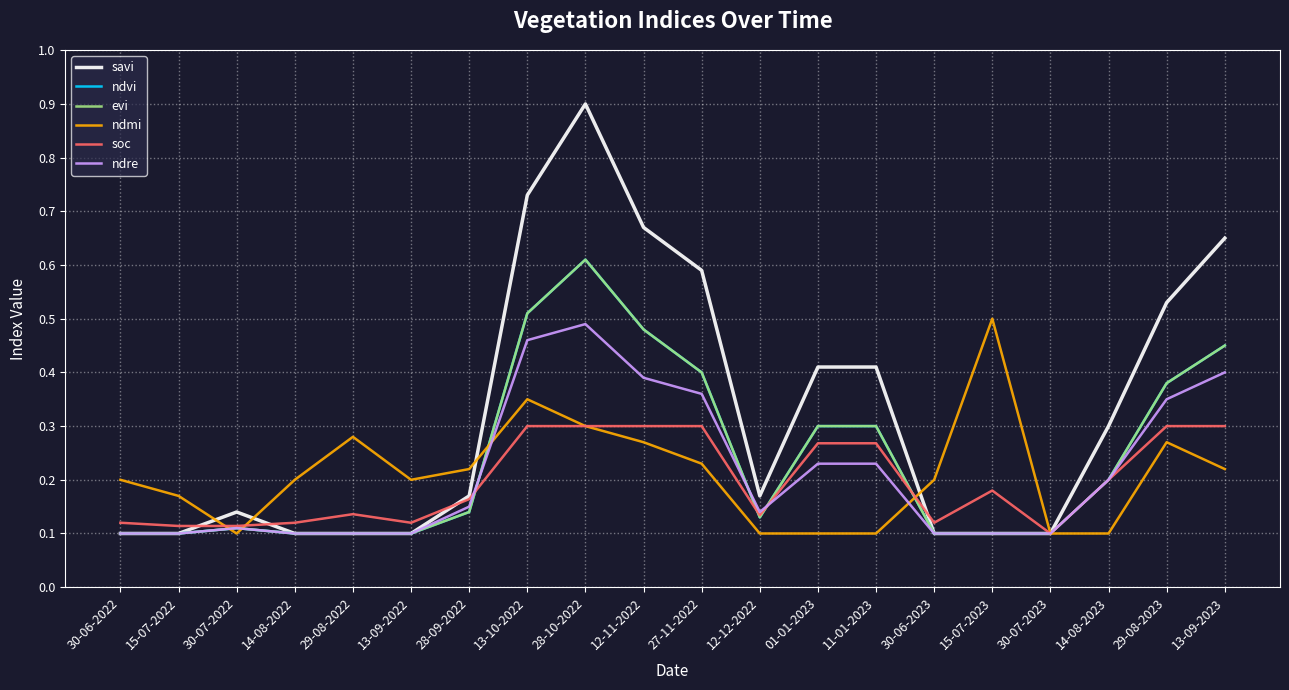

In savi, how many points are higher than both neighbors (excluding endpoints)?

2